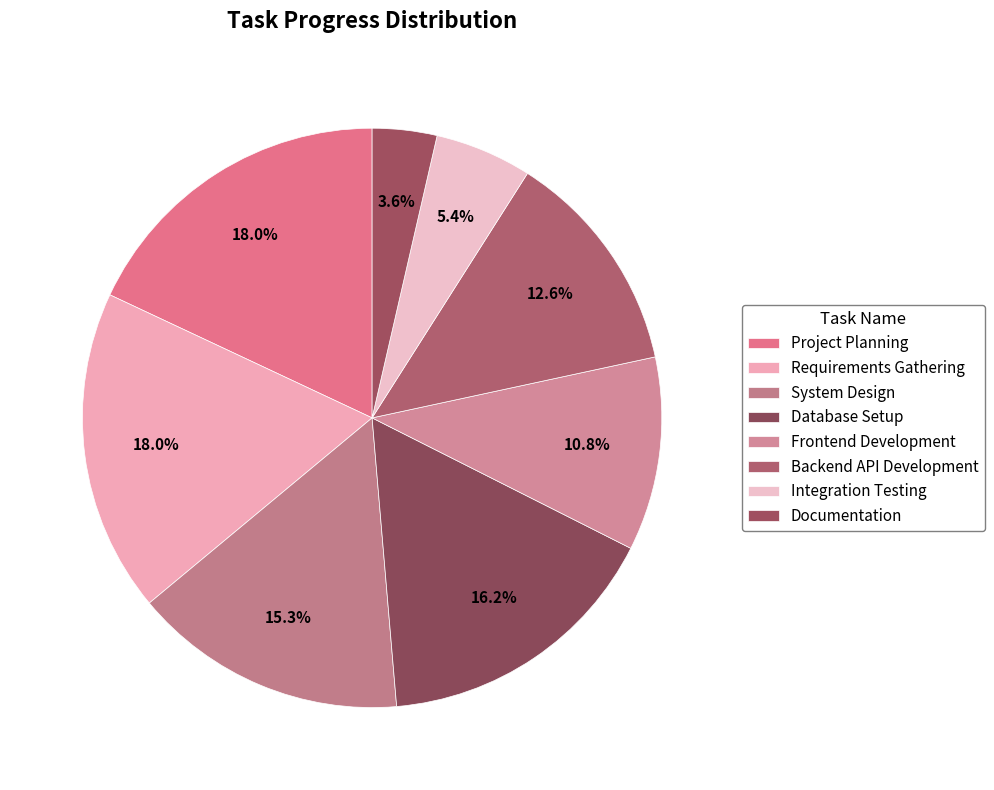

To the nearest percent, what is the difference between the largest and smallest slice percentages?

14%